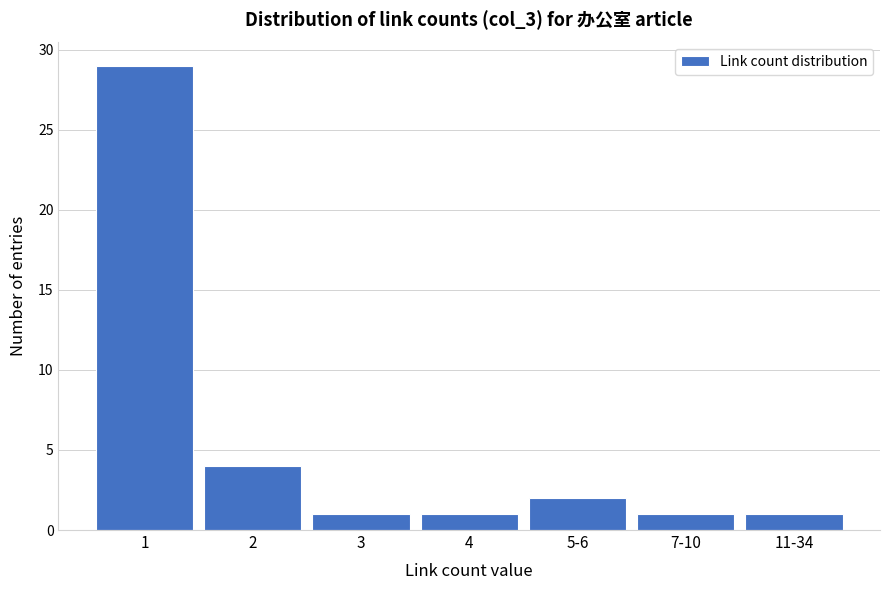

Reading left to right, list all the values displayed in this chart.

29	4	1	1	2	1	1